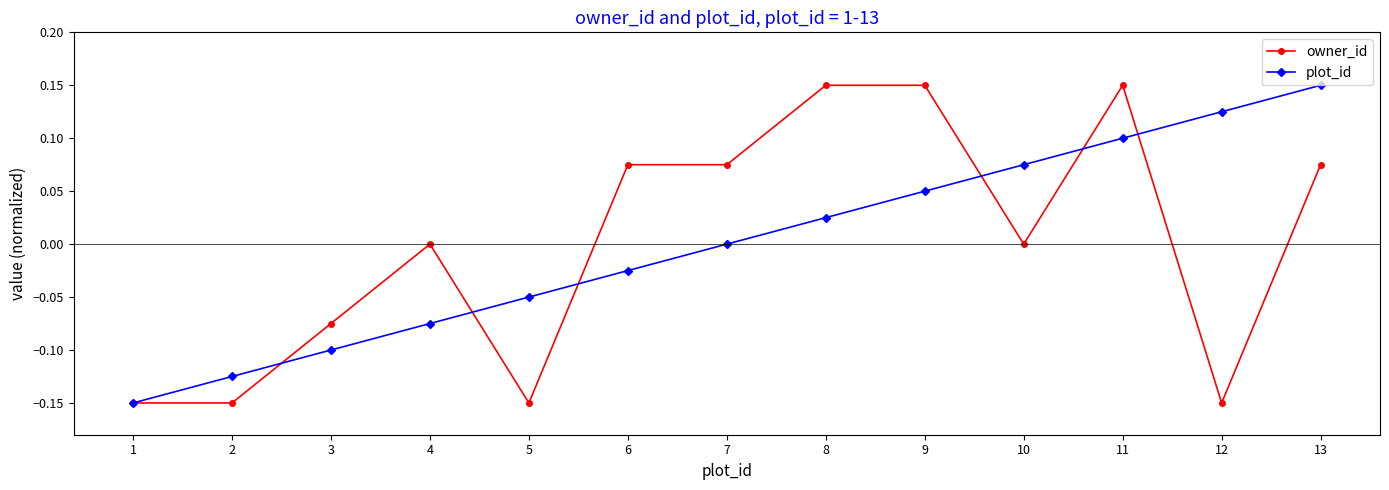

At 11, list the series in order from largest to smallest.

owner_id, plot_id